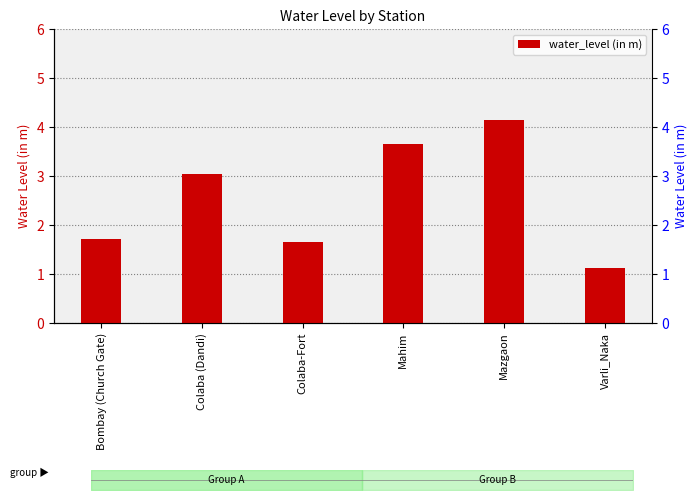

Which has a higher value, Colaba (Dandi) or Mazgaon?

Mazgaon